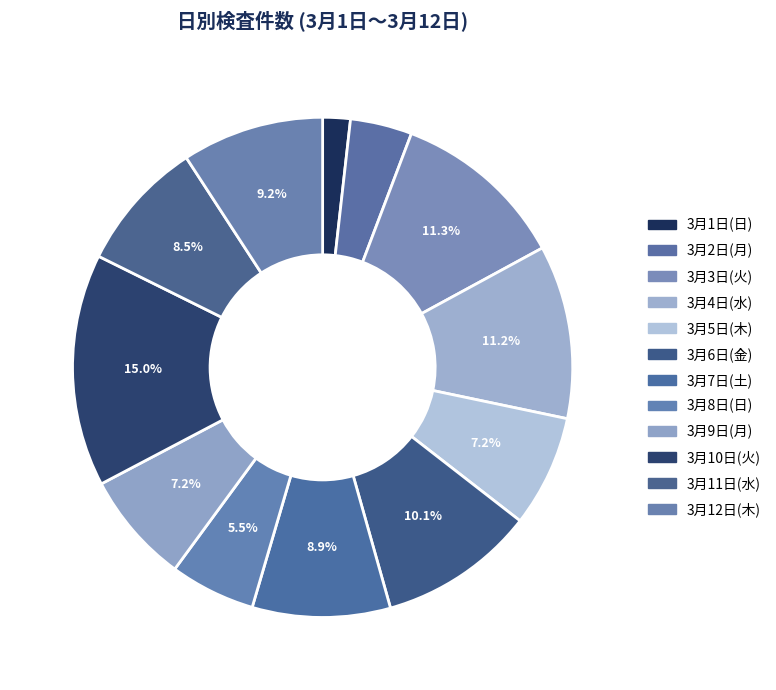

Which slice is the largest?

3月10日(火)